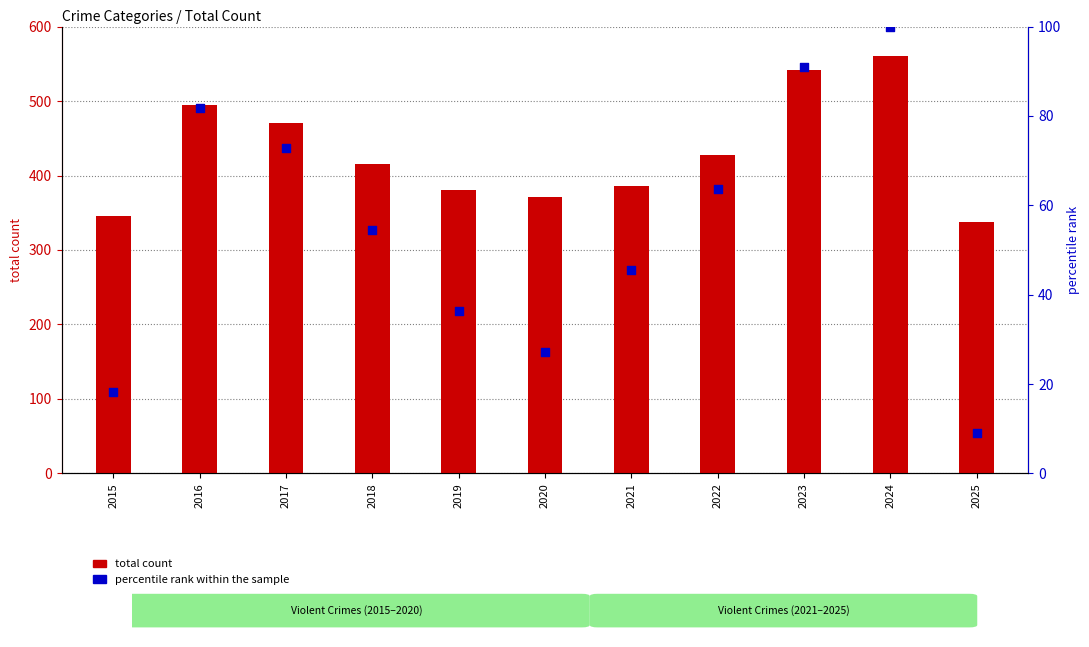

Is the value of total count at 2016 greater than the value of percentile rank within the sample at 2025?

Yes